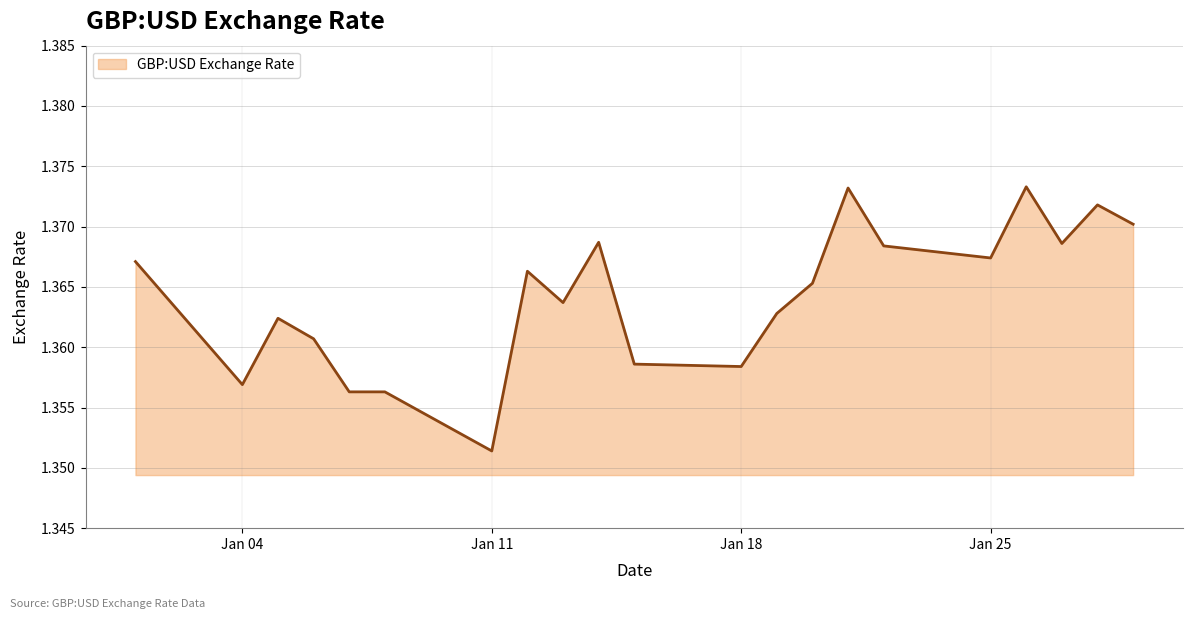

At which category does the chart reach its minimum across all series?

Jan 11